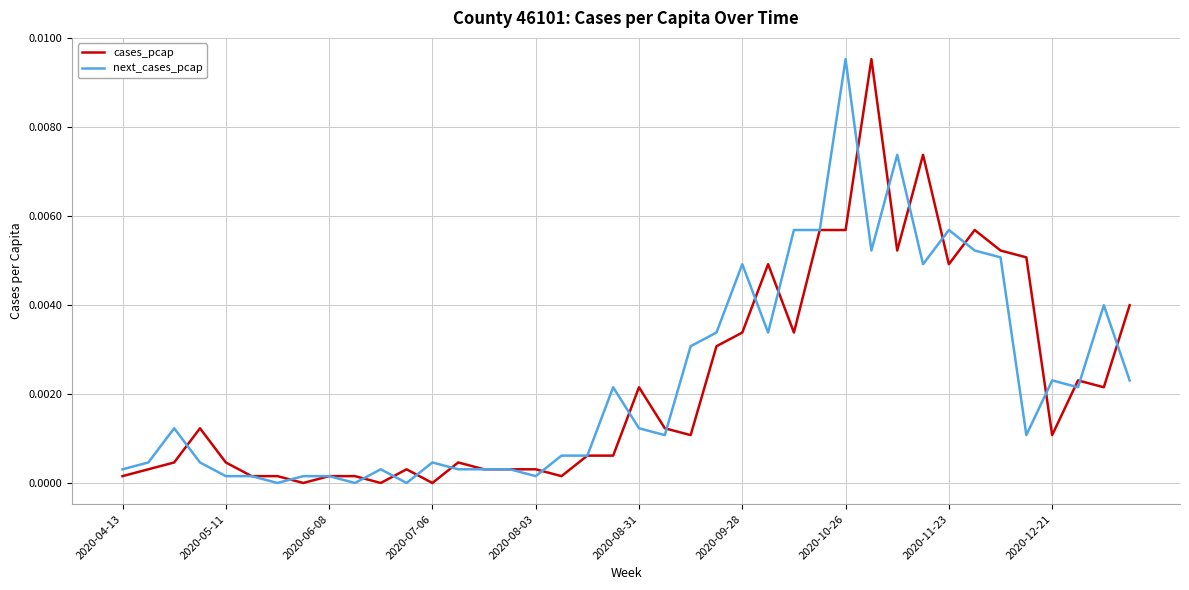

Does the chart have visible grid lines?

Yes